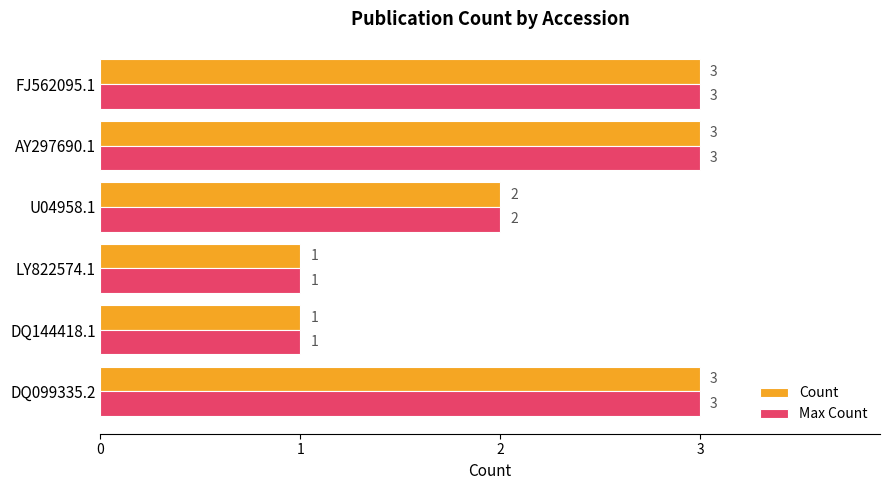

Where is Count nearest to the value 2?

U04958.1